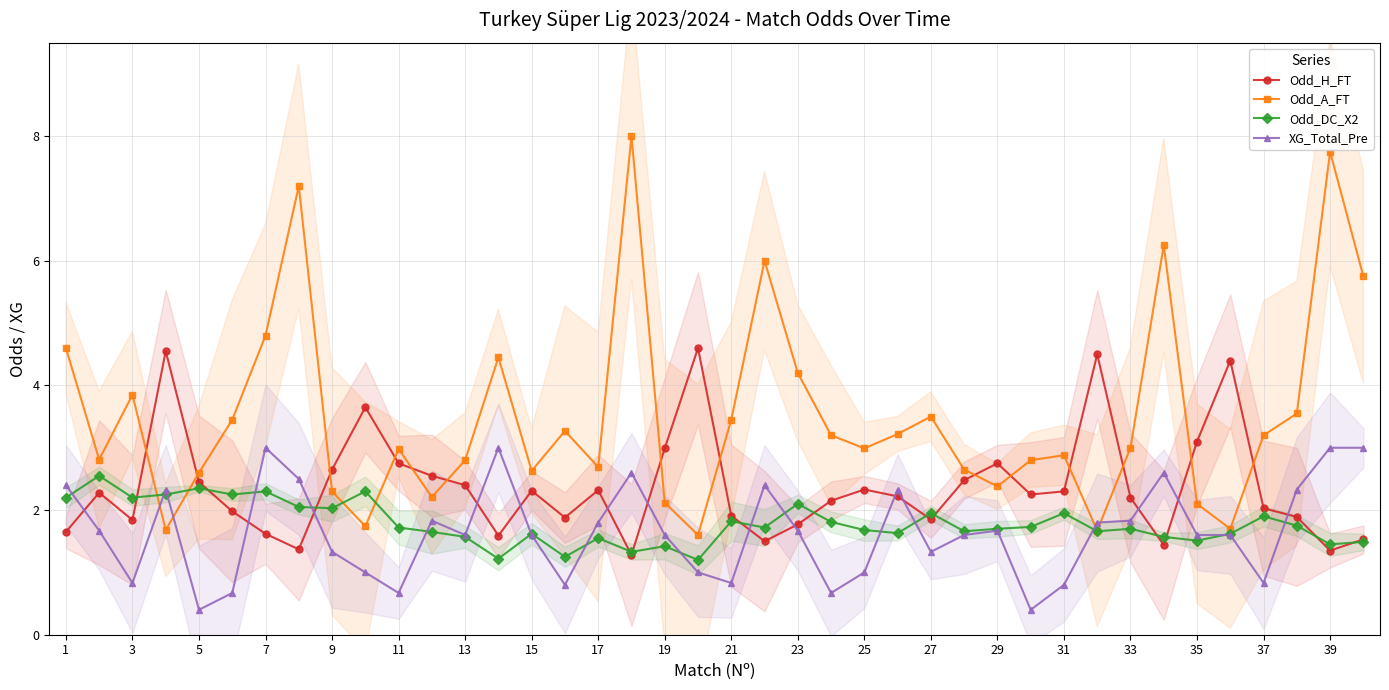

What is the difference between the second highest and minimum values in the Odd_H_FT series?

3.3